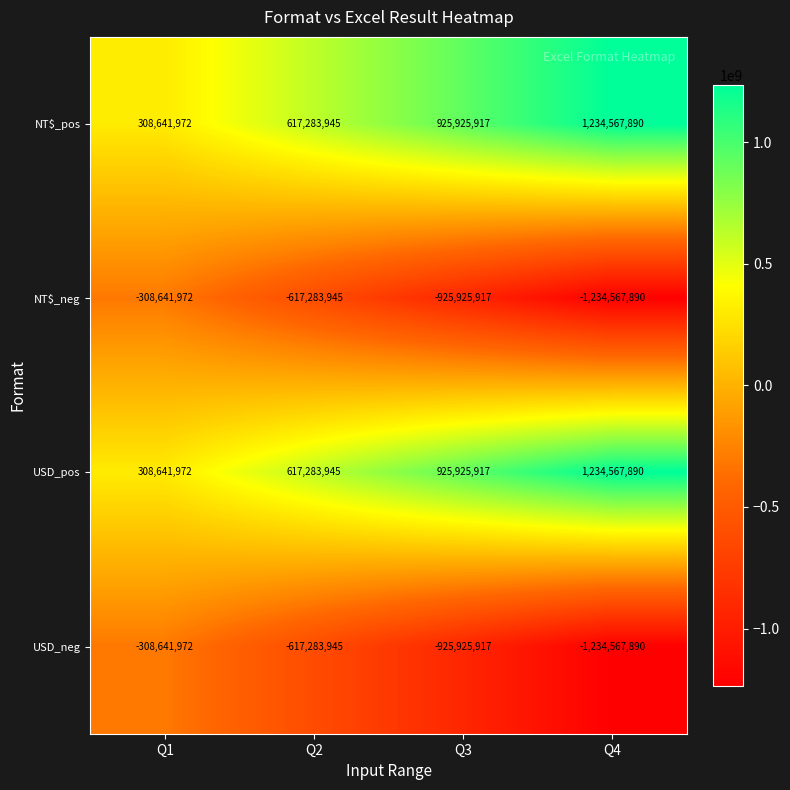

How many data points does each series have?

4